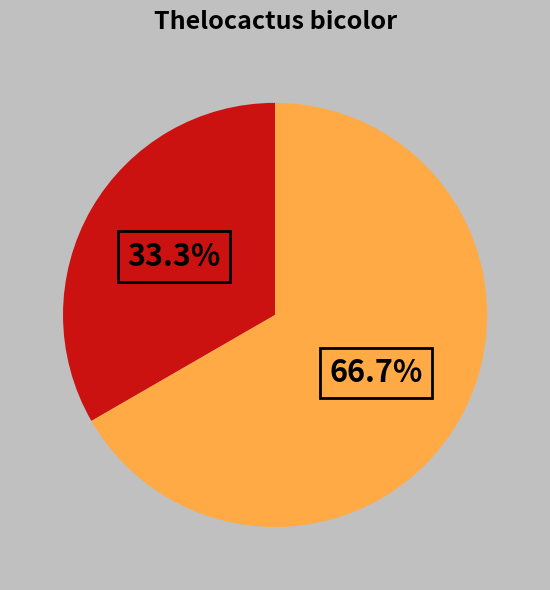

Does any single category account for the majority?

Yes